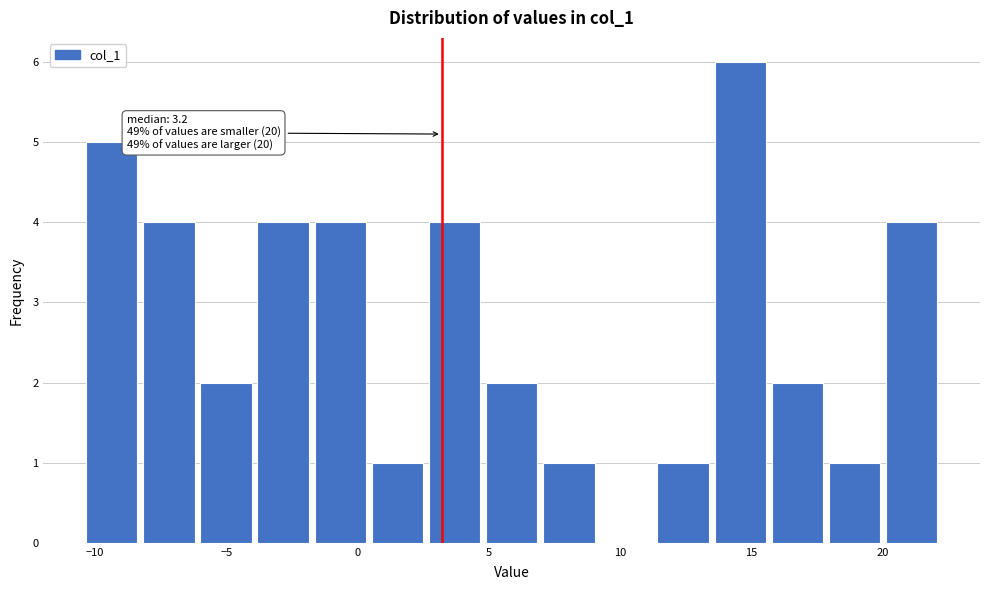

Over which range of the x-axis is the bar tallest?

13.5 to 15.5